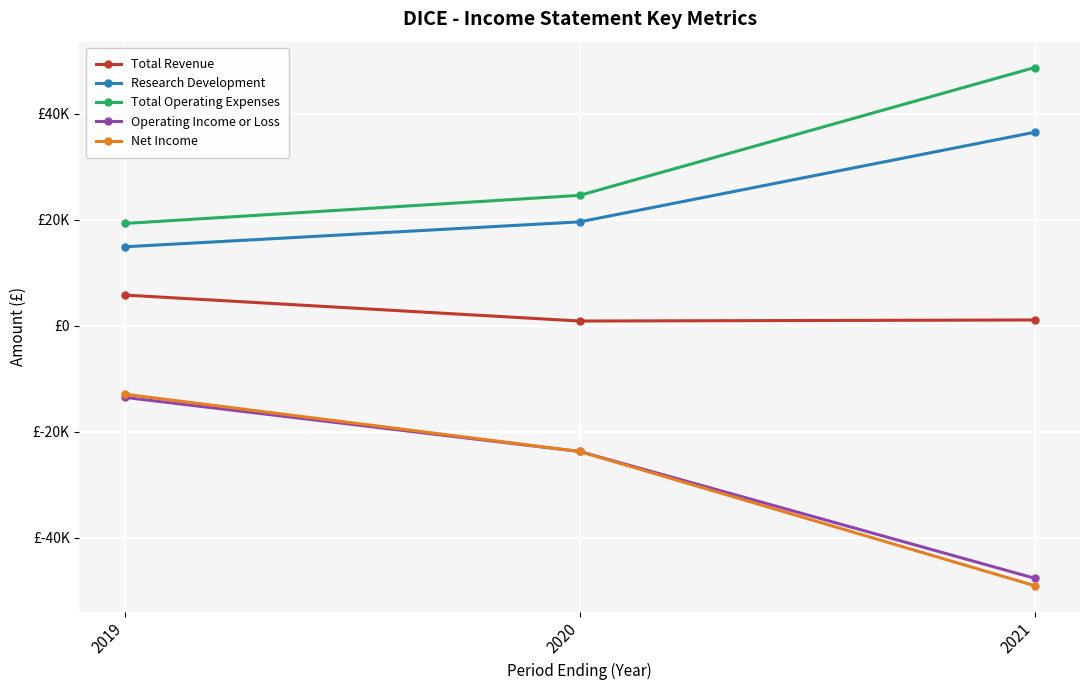

True or false: Research Development has a value of 36500 at 2021.

True